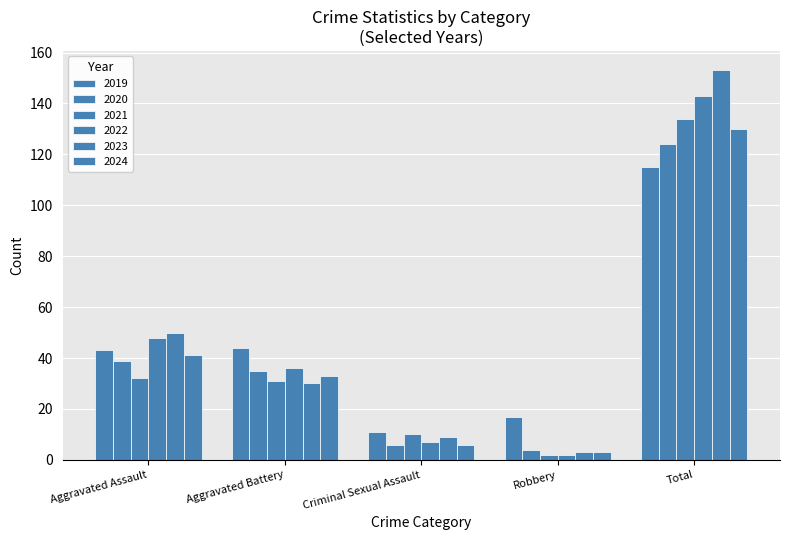

What is the difference between the 2021 values at Total and Robbery?

132